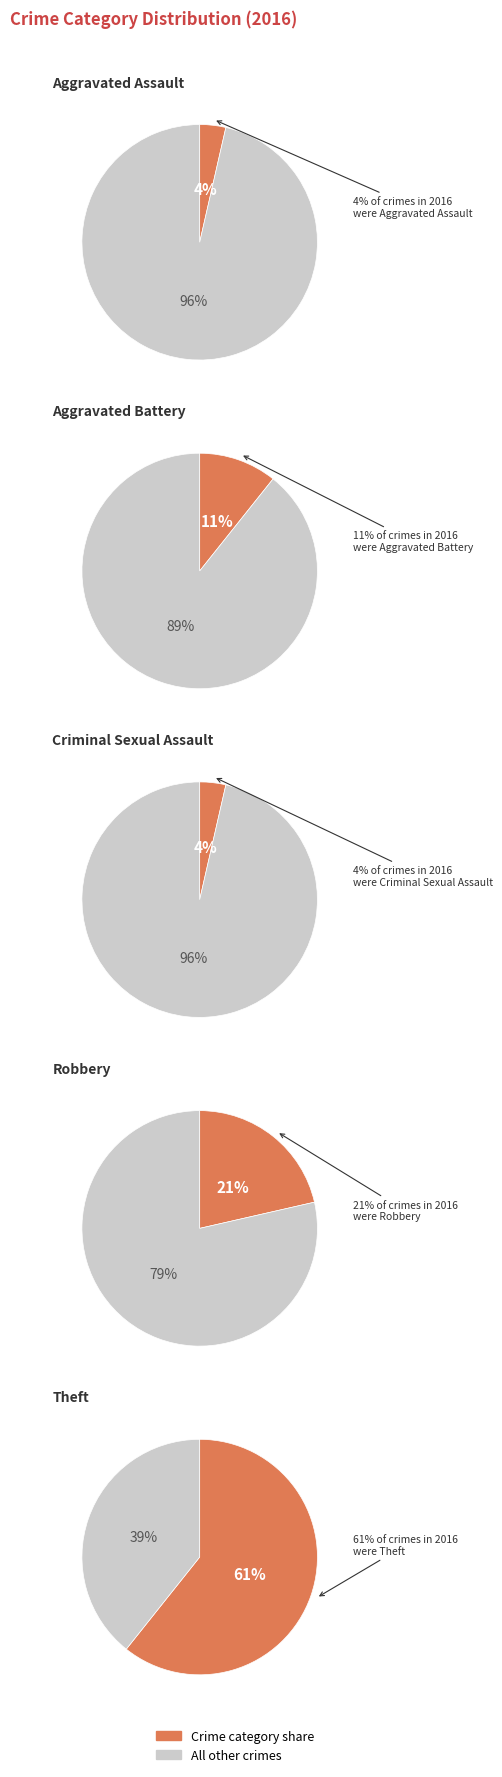

What is the total percentage of Robbery and Aggravated Assault?

25.0%